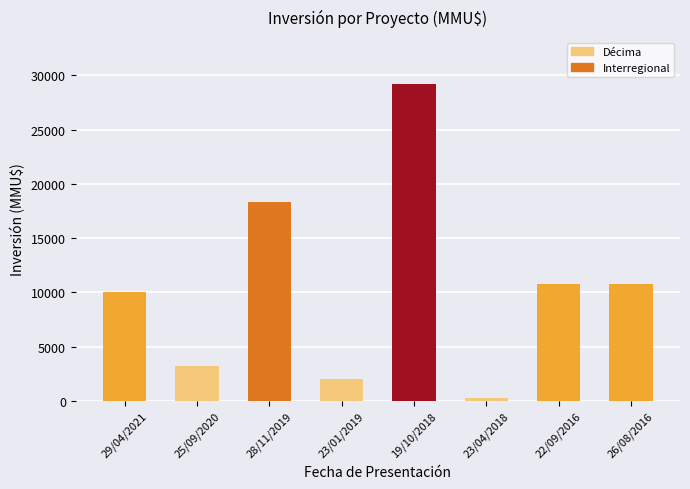

What is the ratio of the value at 22/09/2016 to the value at 26/08/2016?

1.0